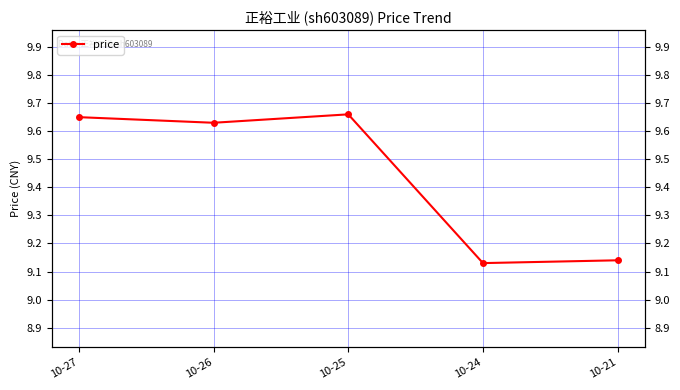

The value at 10-27 is 12.6. True or false?

False